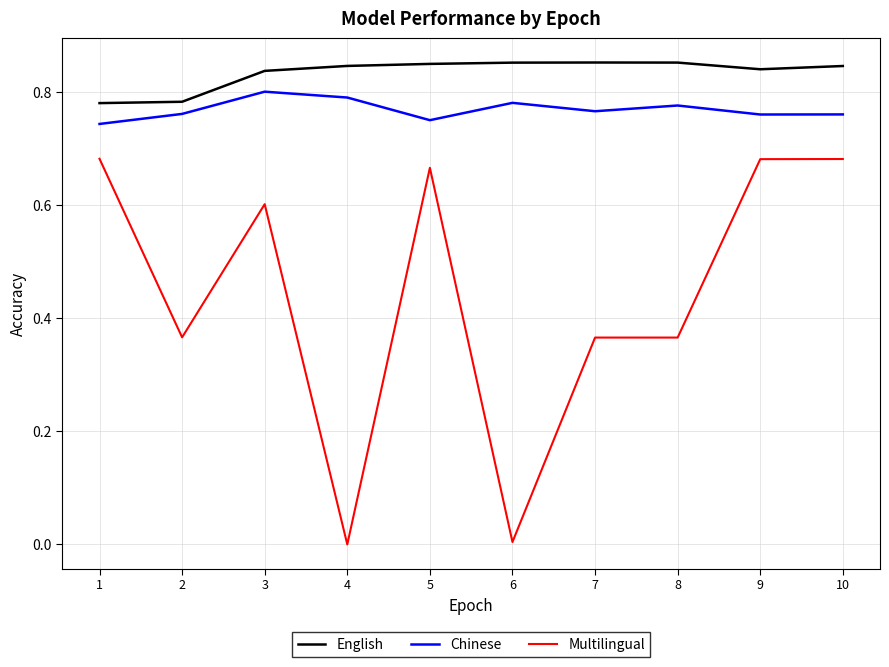

The value of Multilingual at 6 is 0.0. True or false?

True